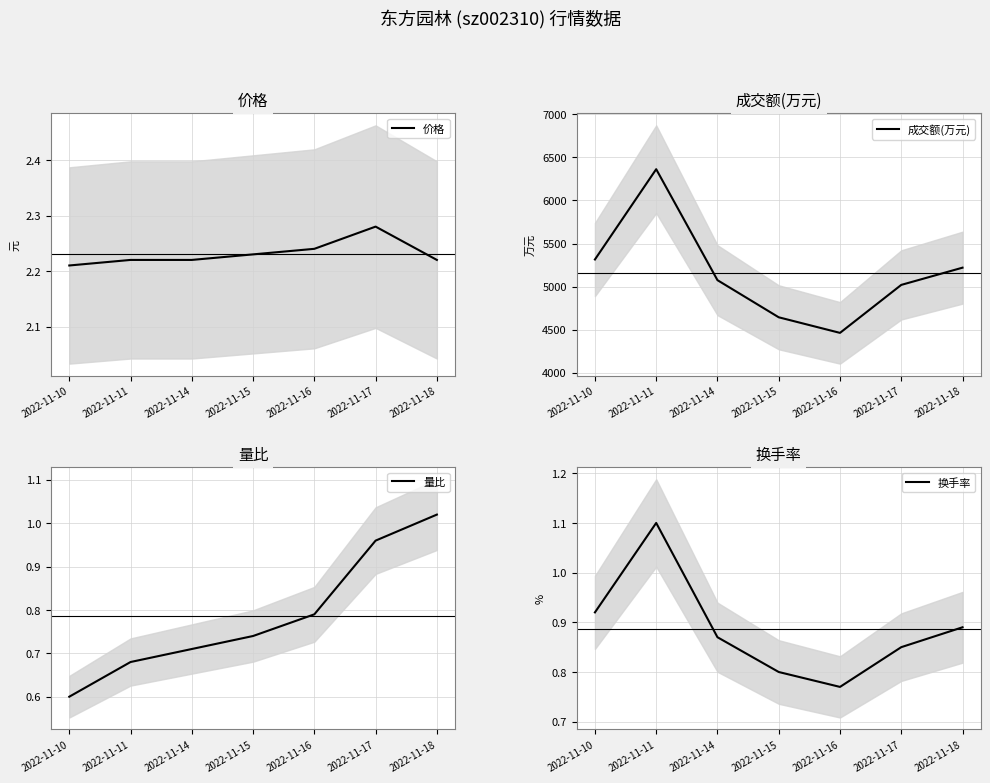

True or false: 量比 has a value of 1.0 at 2022-11-18.

True